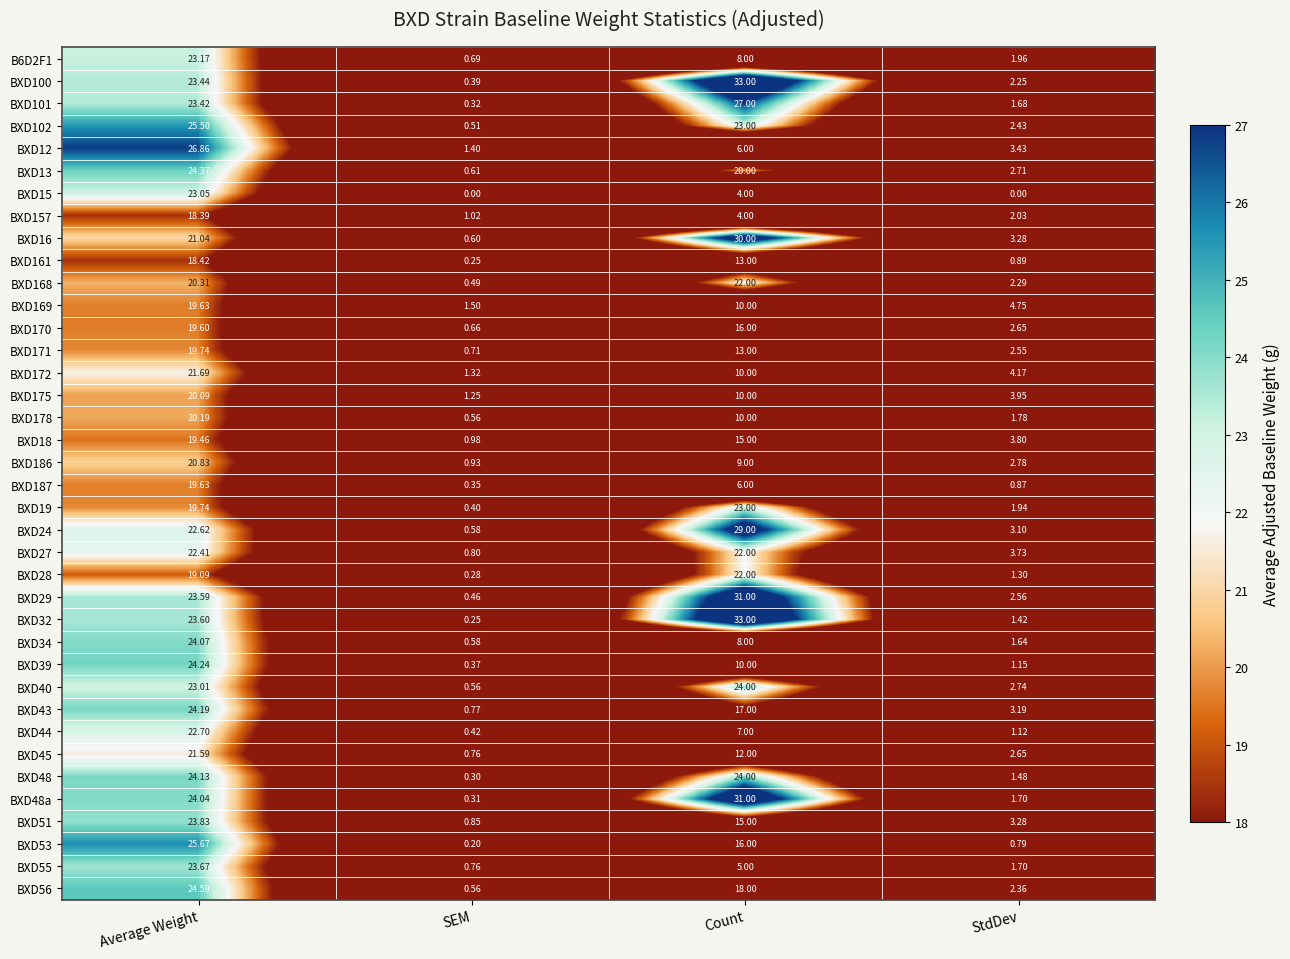

Which category has the highest value across all series?

Count